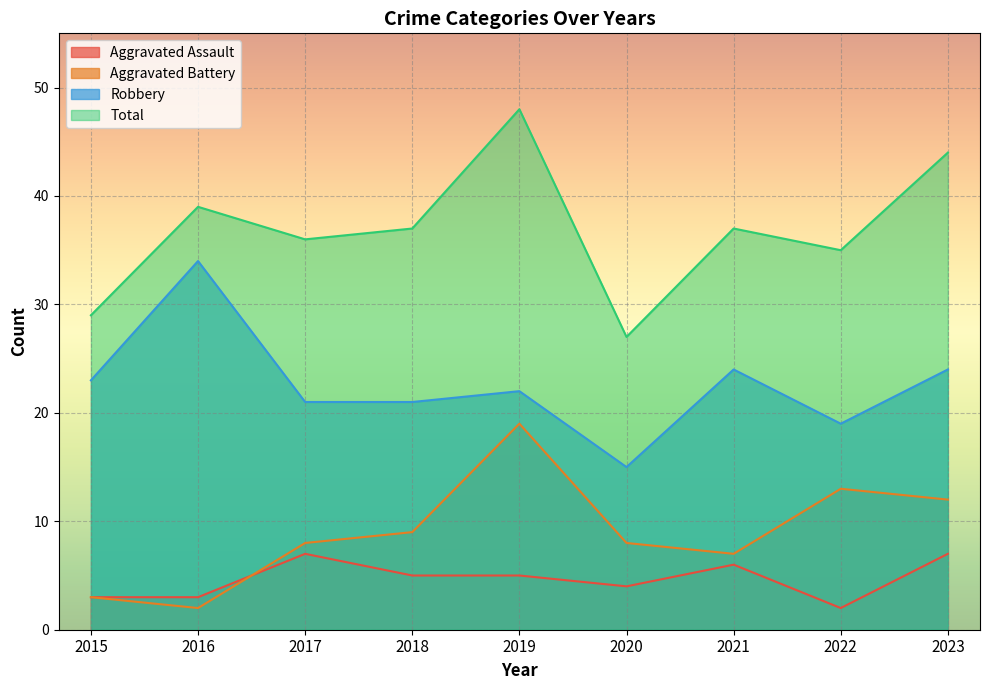

Does the chart display data point markers on the line(s)?

No